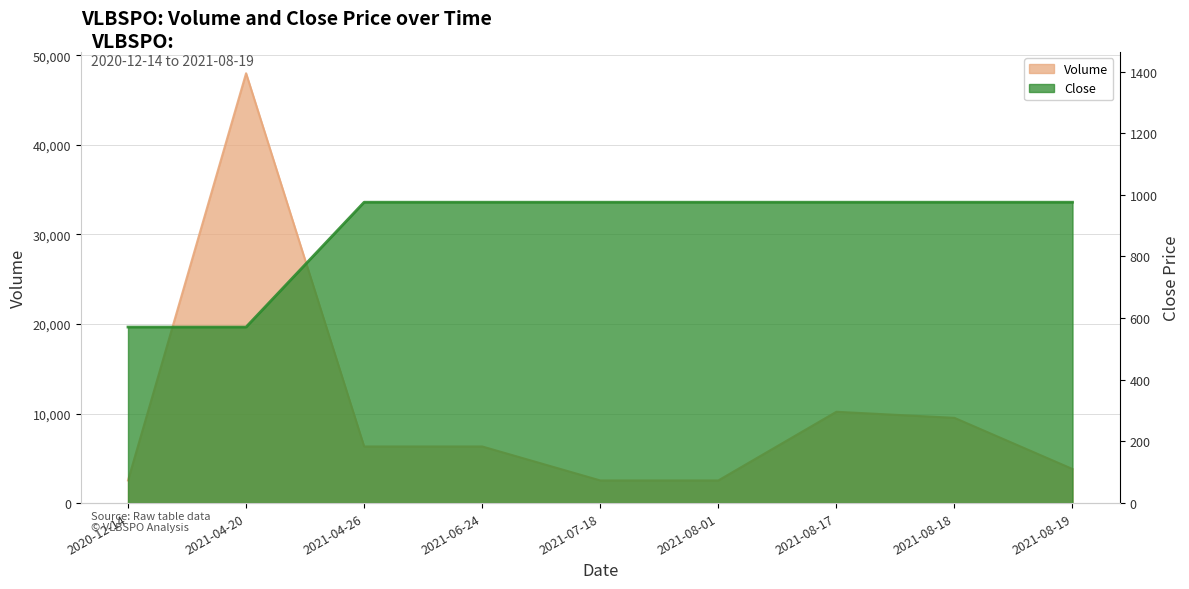

Reading right to left, what are all the values shown in this chart?

Volume: 2021-08-19=3808	2021-08-18=9521	2021-08-17=10200	2021-08-01=2530	2021-07-18=2530	2021-06-24=6325	2021-04-26=6325	2021-04-20=48006	2020-12-14=2530
Close: 2021-08-19=976	2021-08-18=976	2021-08-17=976	2021-08-01=976	2021-07-18=976	2021-06-24=976	2021-04-26=976	2021-04-20=571	2020-12-14=571